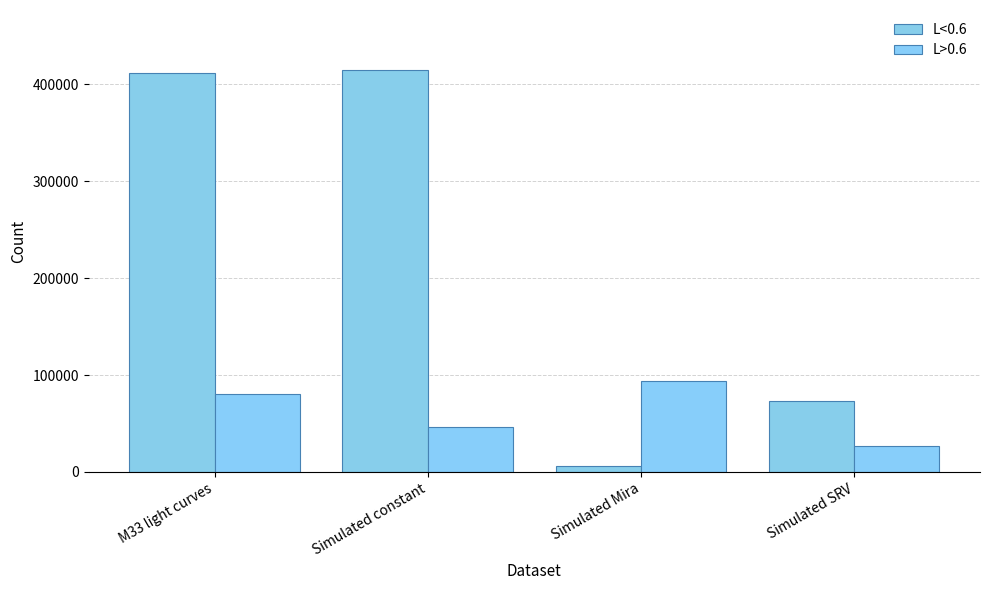

Is the value of L<0.6 at Simulated Mira greater than the value of L>0.6 at Simulated constant?

No